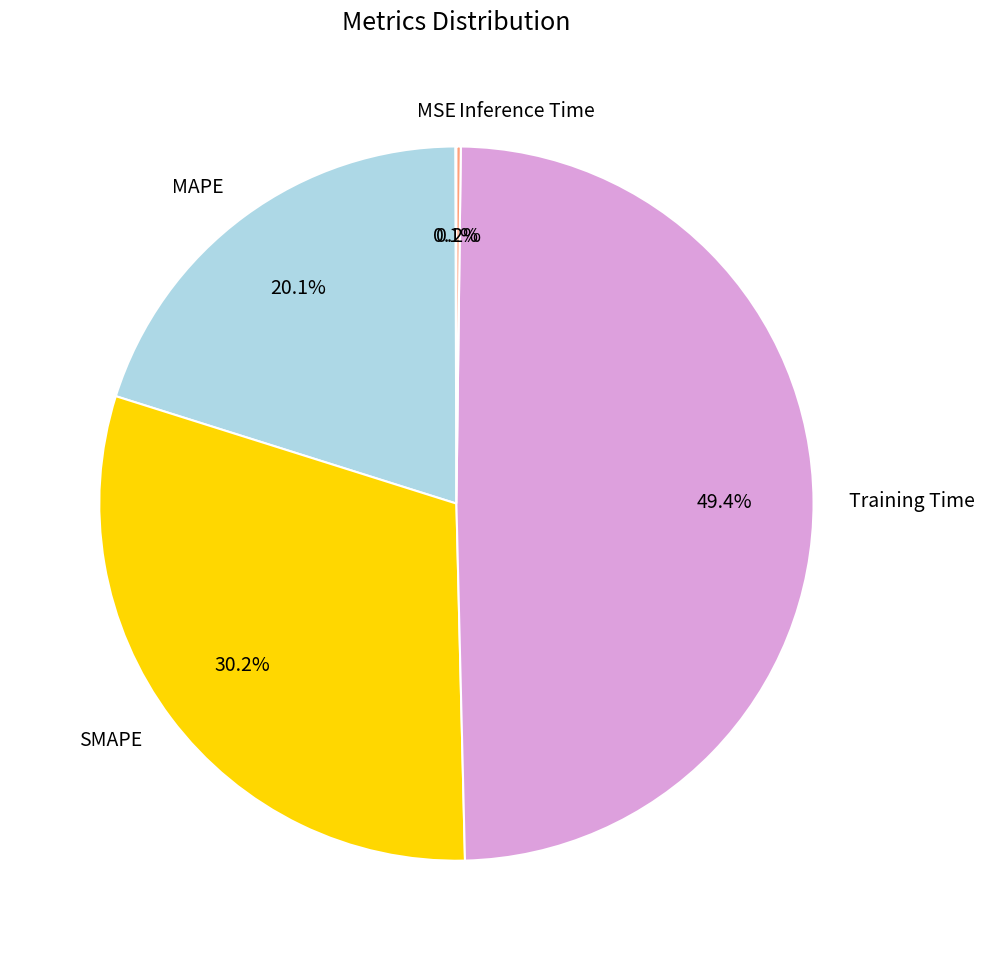

Is the sum of MAPE and Training Time greater than half?

Yes